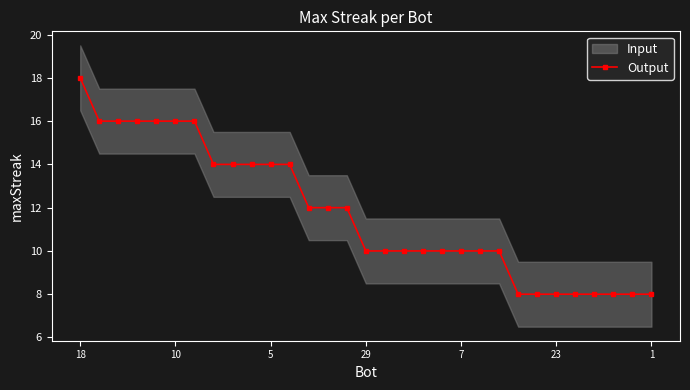

Count the number of categories in the chart.

31